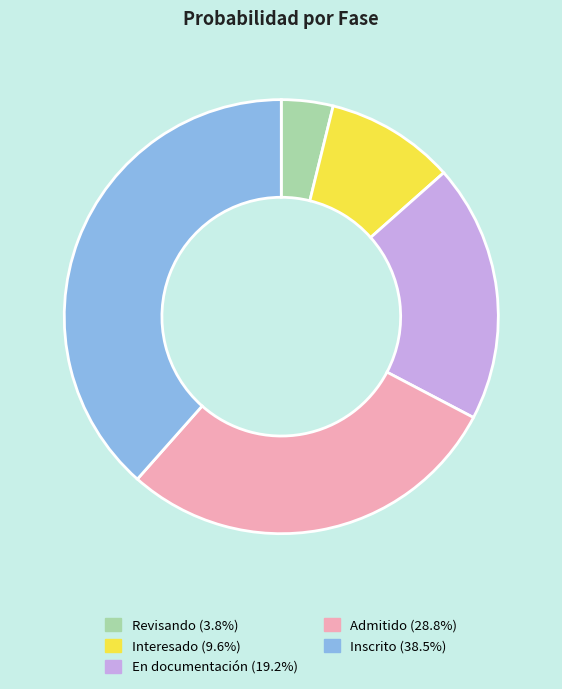

Does Interesado (9.6%) represent more than half of the total?

No